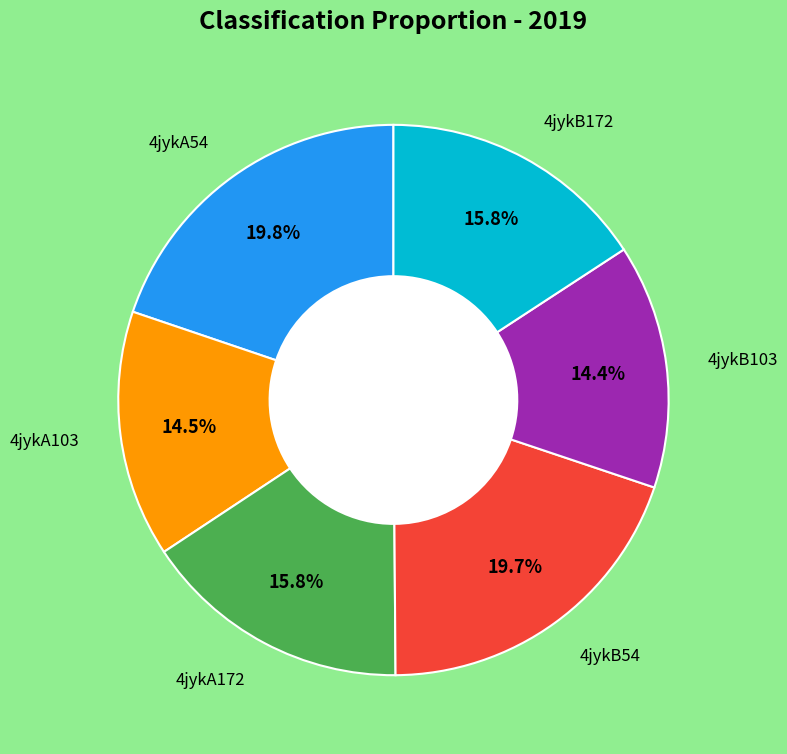

Is there any slice that represents more than half of the pie?

No